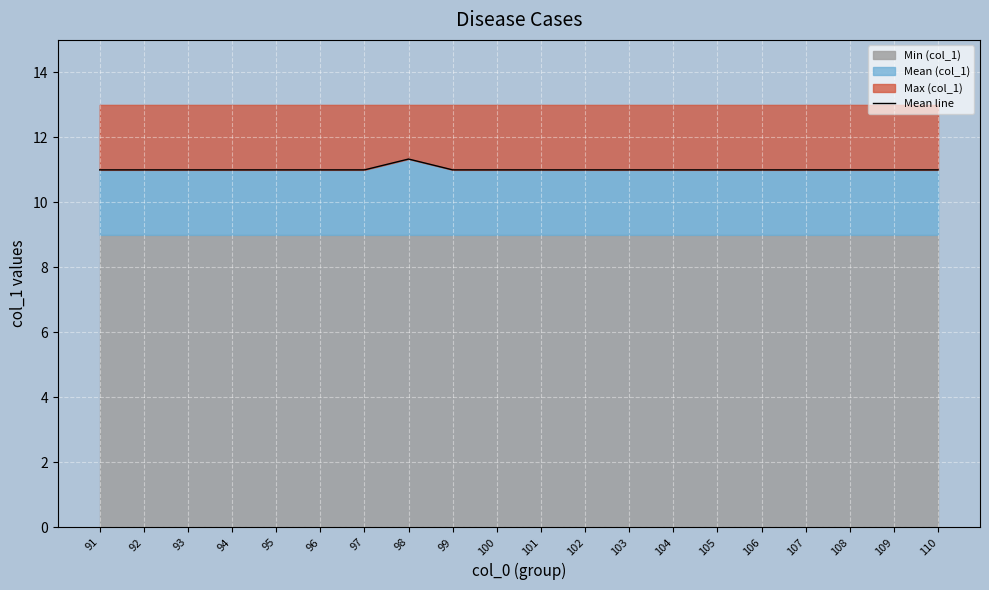

What is the difference between the maximum and minimum values?

0.3